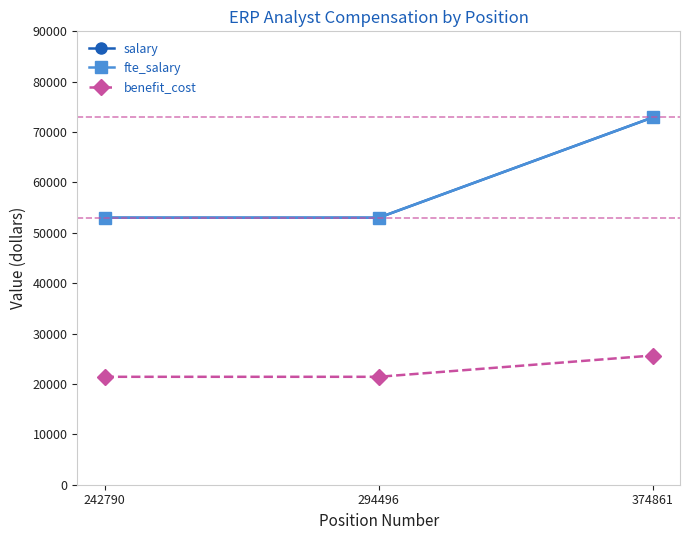

At which category is the sum across all series the highest?

374861